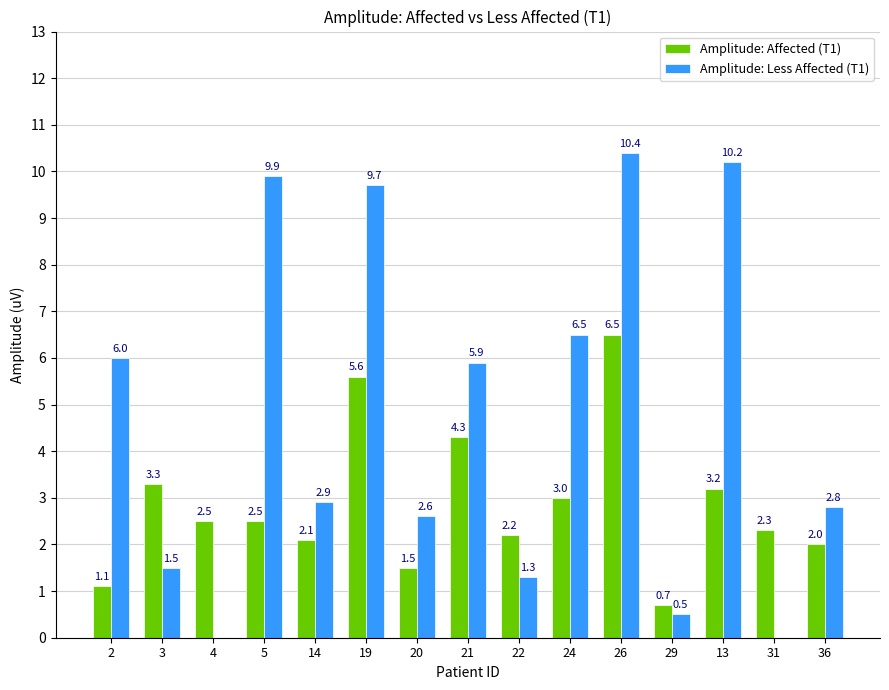

At which label is Amplitude: Less Affected (T1) closest to 5?

21